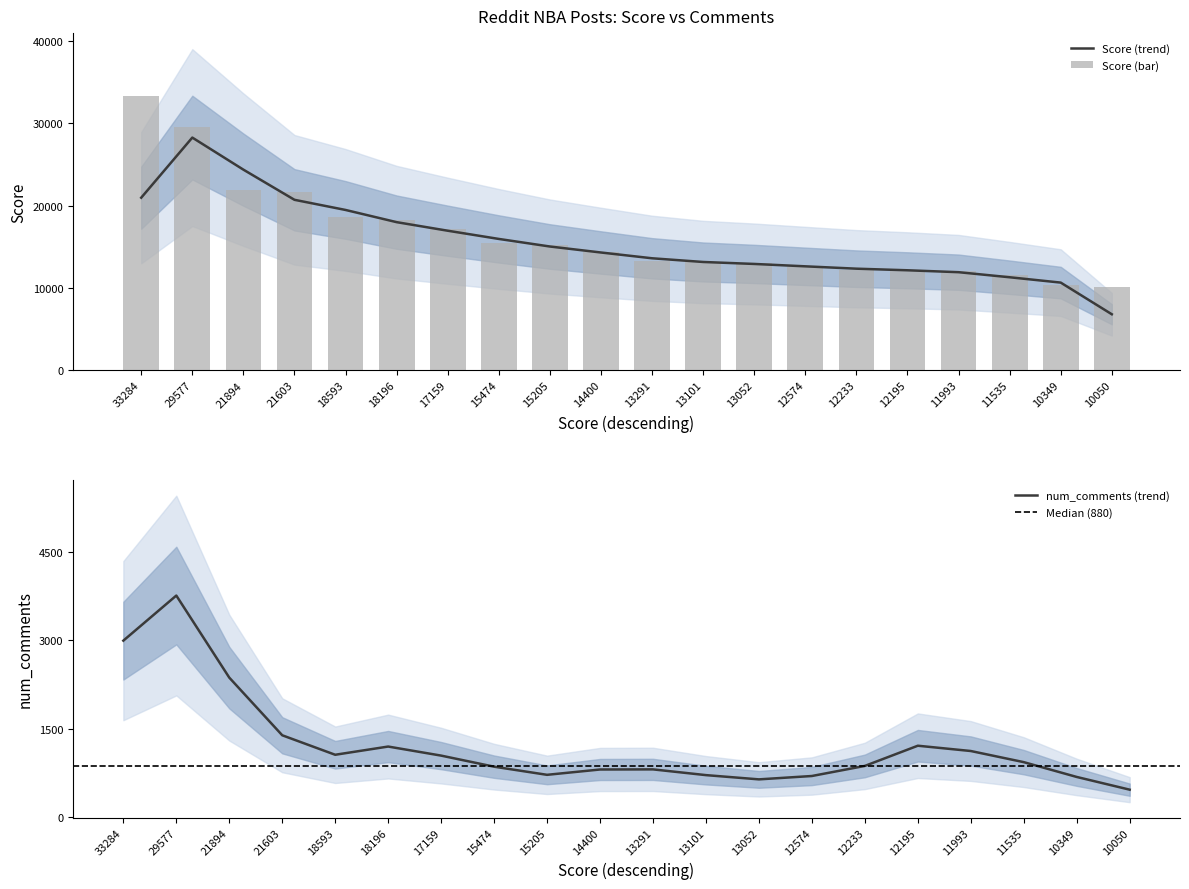

What is the average value?

16288